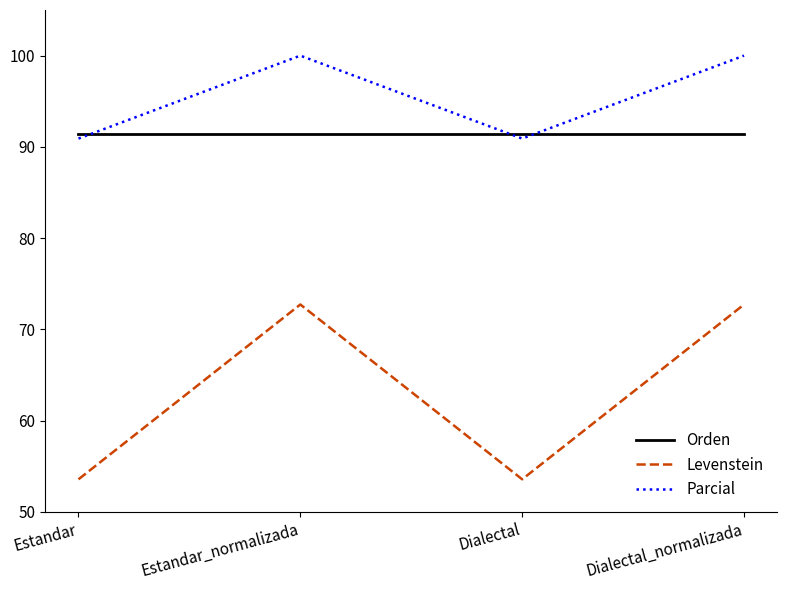

What position from the right is Estandar?

4